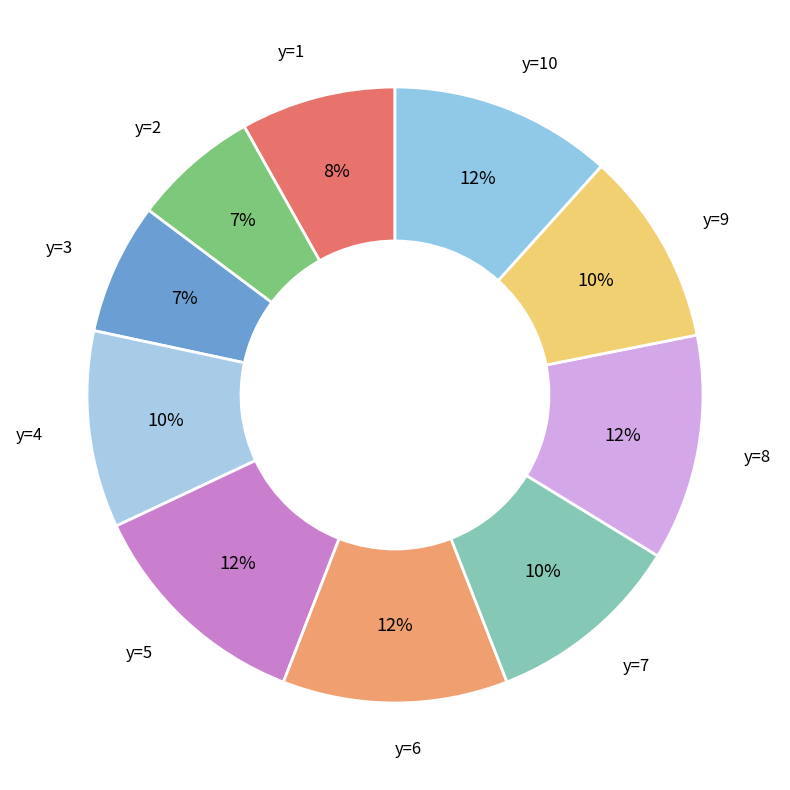

How many slices are in this pie chart?

10